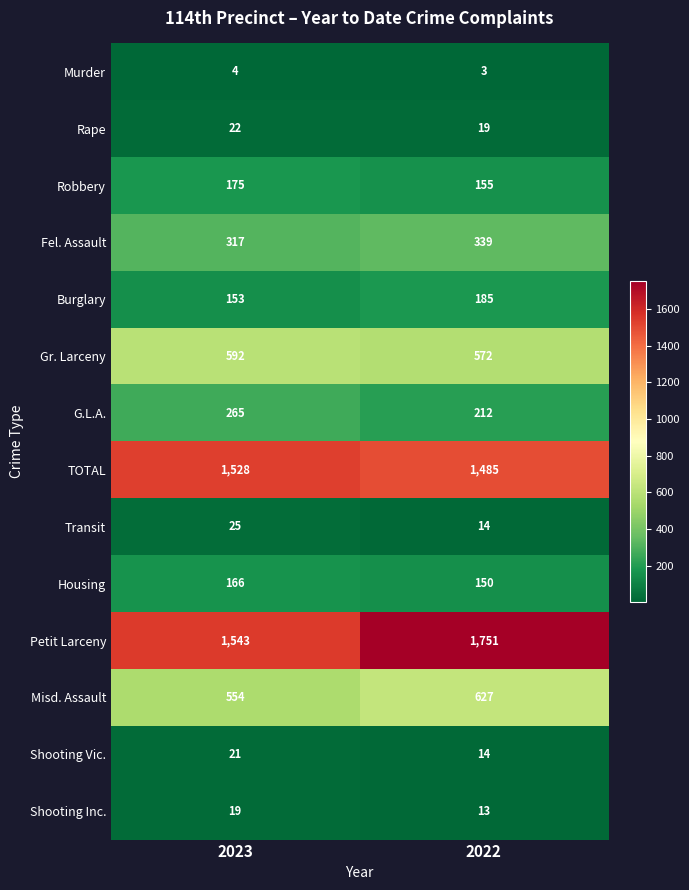

Rank the series by their maximum value, from highest to lowest.

Petit Larceny, TOTAL, Misd. Assault, Gr. Larceny, Fel. Assault, G.L.A., Burglary, Robbery, Housing, Transit, Rape, Shooting Vic., Shooting Inc., Murder